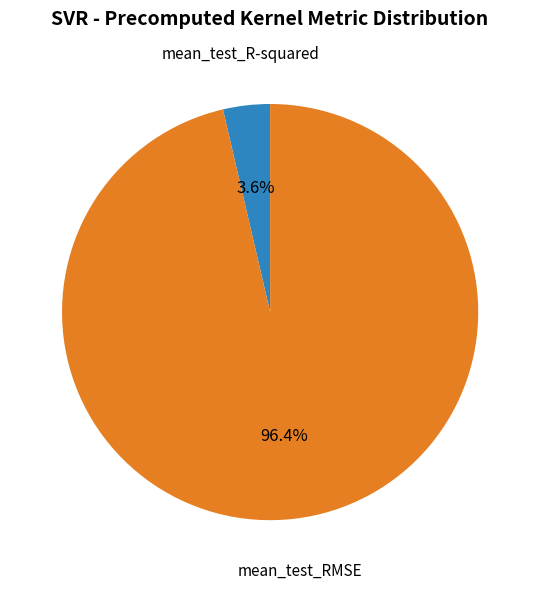

True or false: mean_test_R-squared accounts for 4% of the total.

True